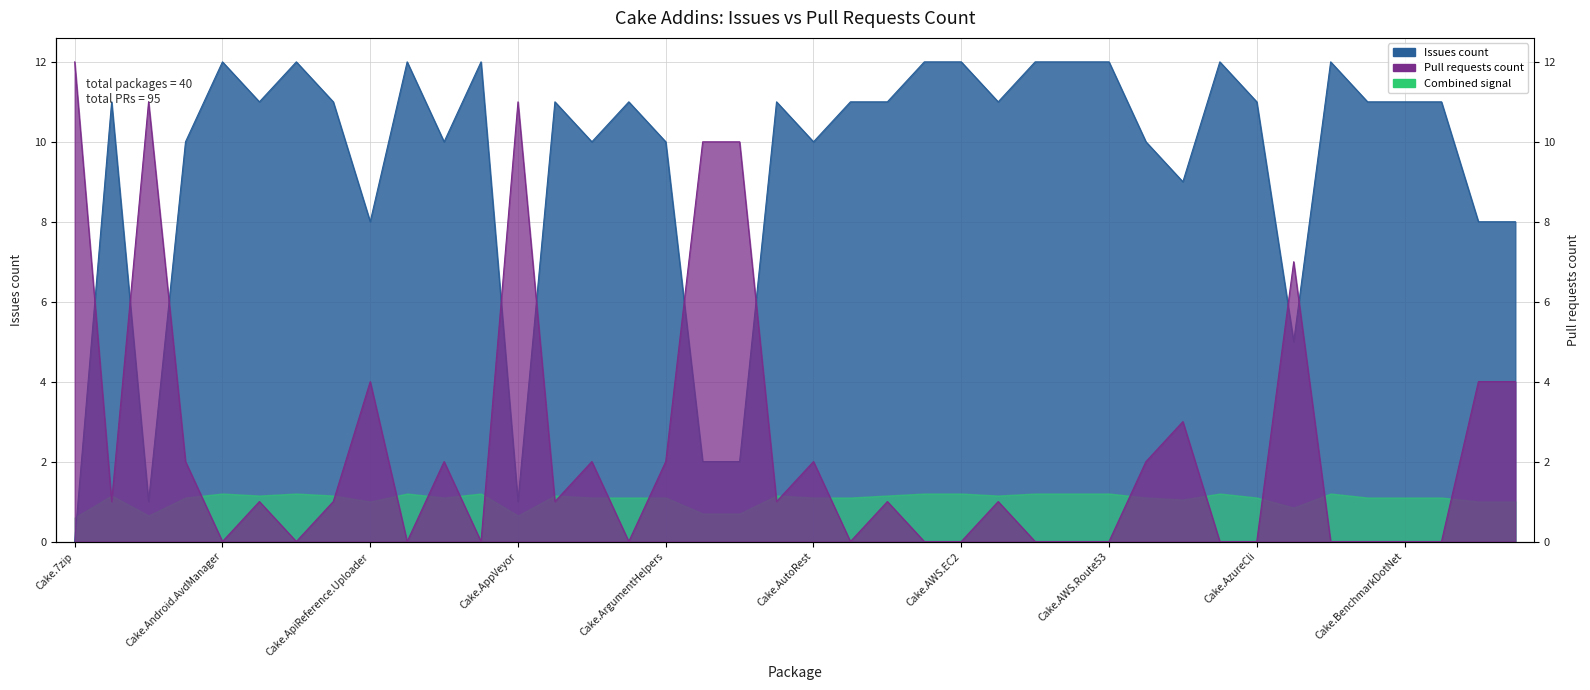

What position from the left is Cake.AWS.CloudFormation?

22